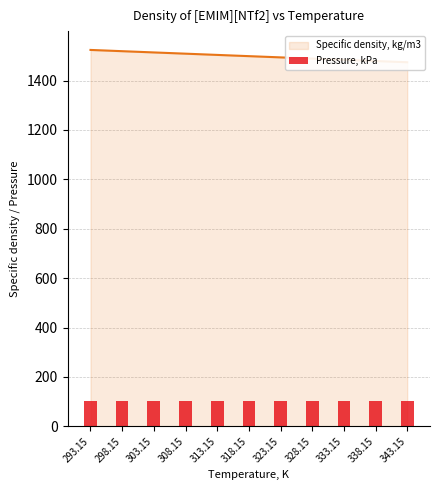

What is the ratio of the value at 293.15 to the value at 298.15?

1.0